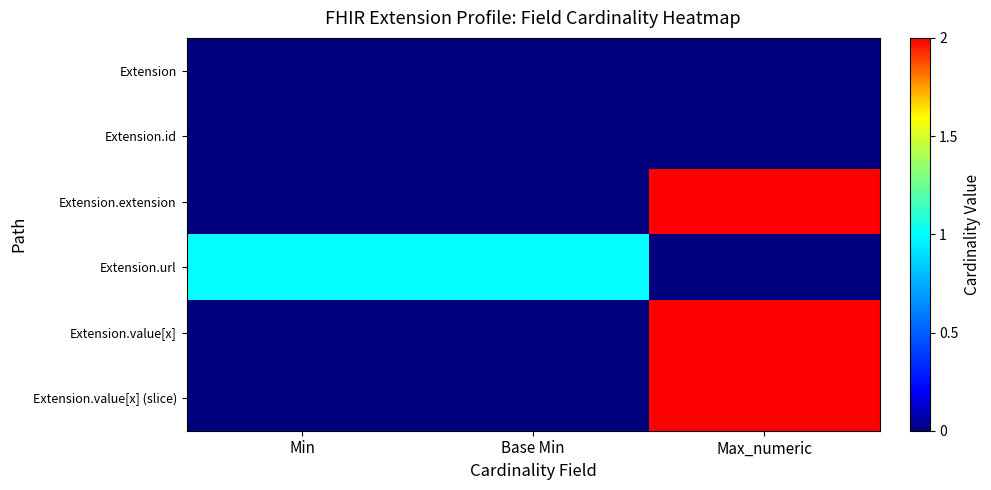

At how many categories does at least one series exceed 1?

1